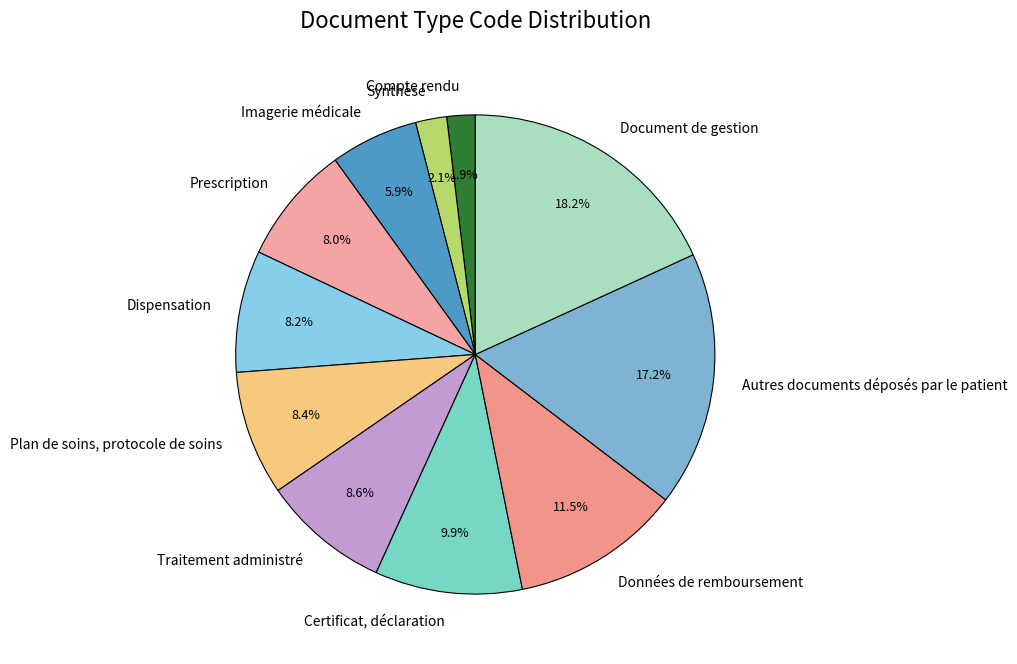

True or false: Prescription accounts for 8% of the total.

True